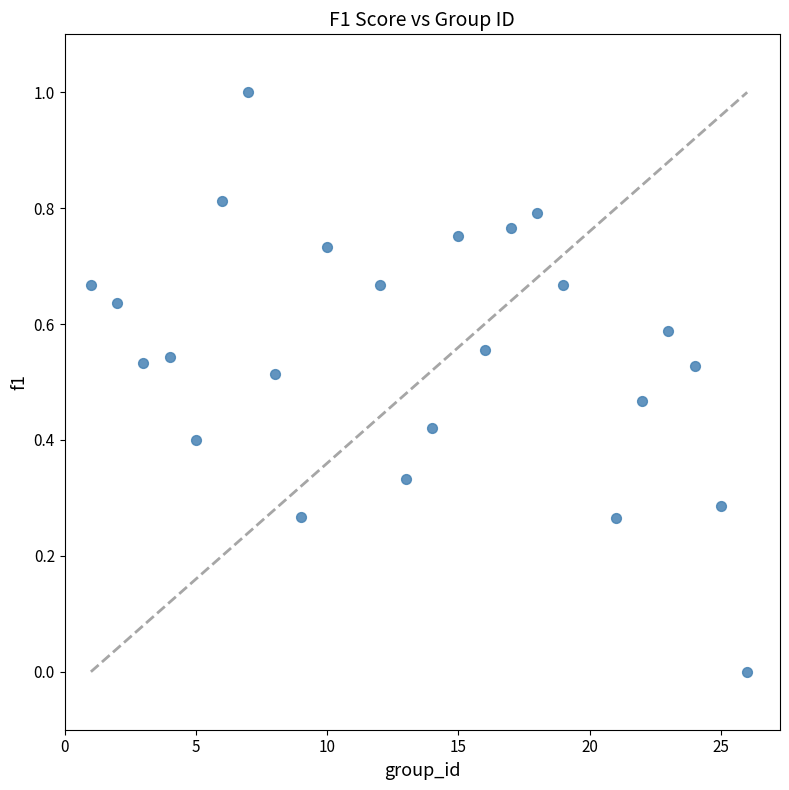

What is the range of Y values (max minus min)?

1.0